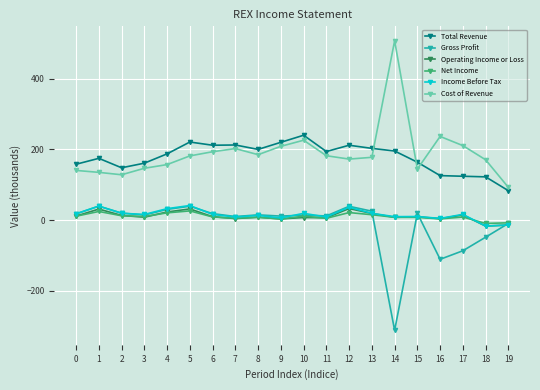

What are all the series names shown in the legend?

Total Revenue, Gross Profit, Operating Income or Loss, Net Income, Income Before Tax, Cost of Revenue